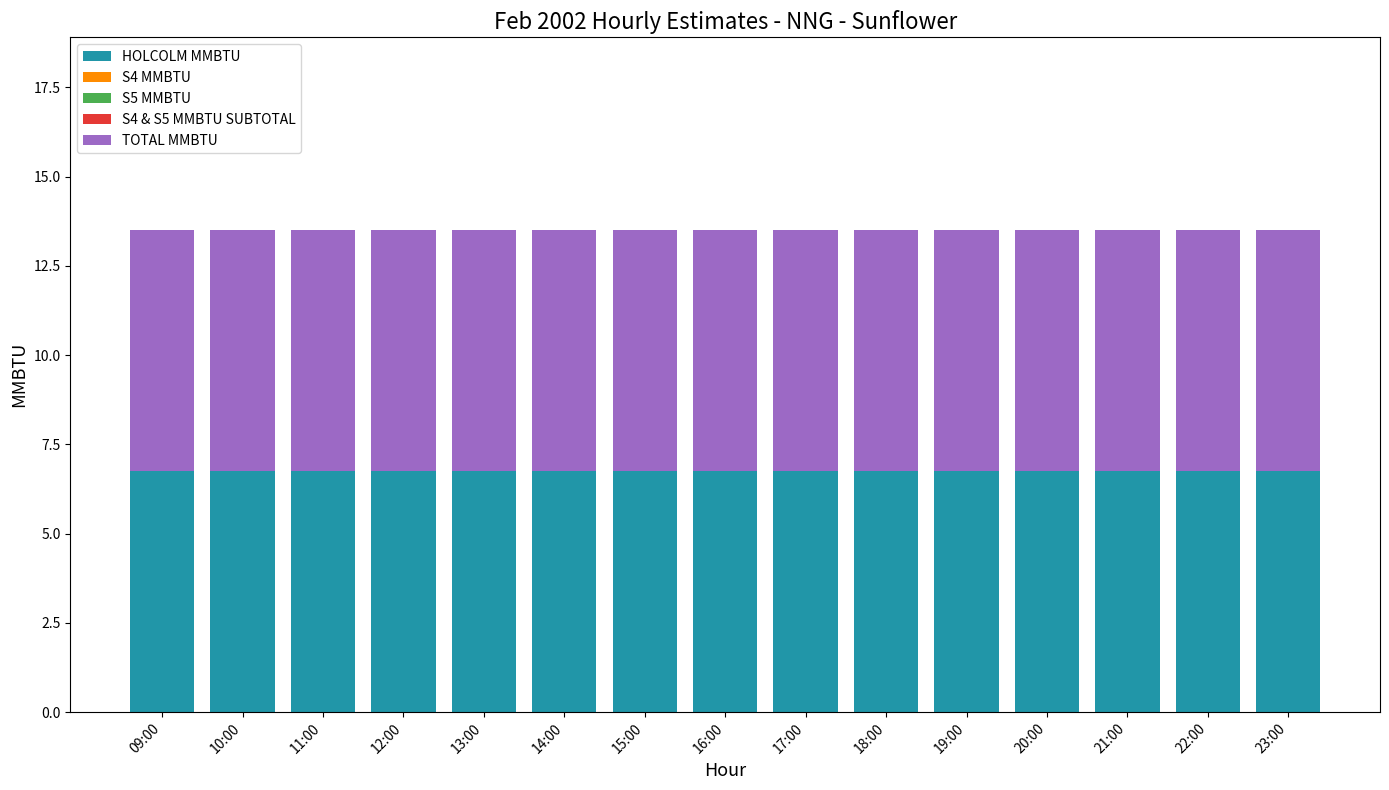

Which label corresponds to the largest value in the chart?

09:00